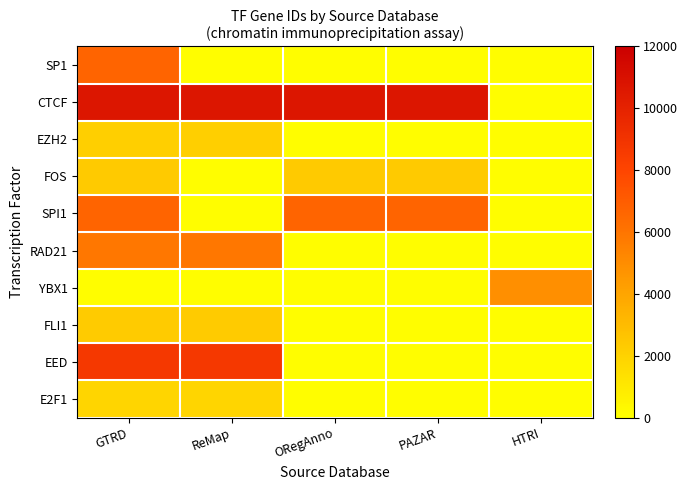

At how many categories does at least one series exceed 5435?

4